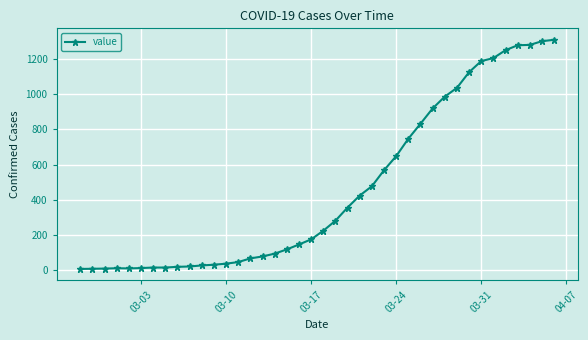

What is the difference between the second highest and minimum values?

1294